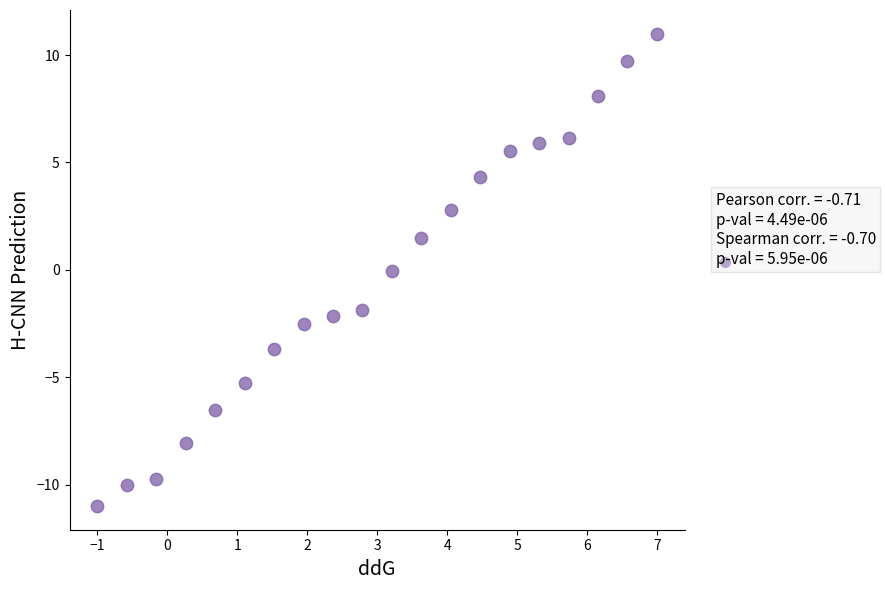

What is the range of X values (max minus min)?

8.0